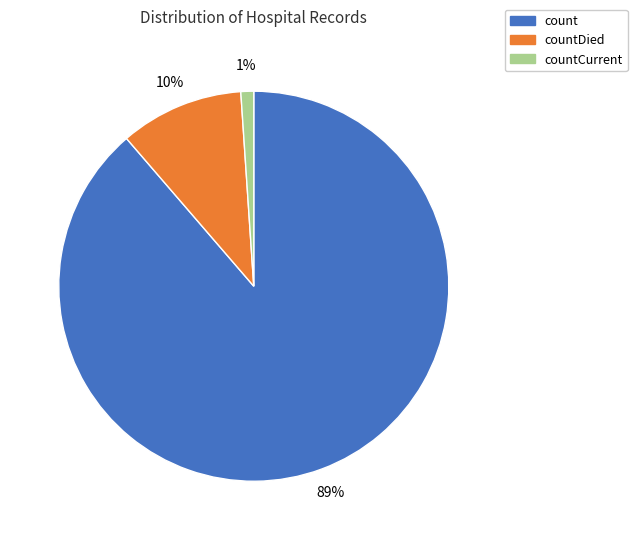

Which category has the biggest portion of the pie?

count